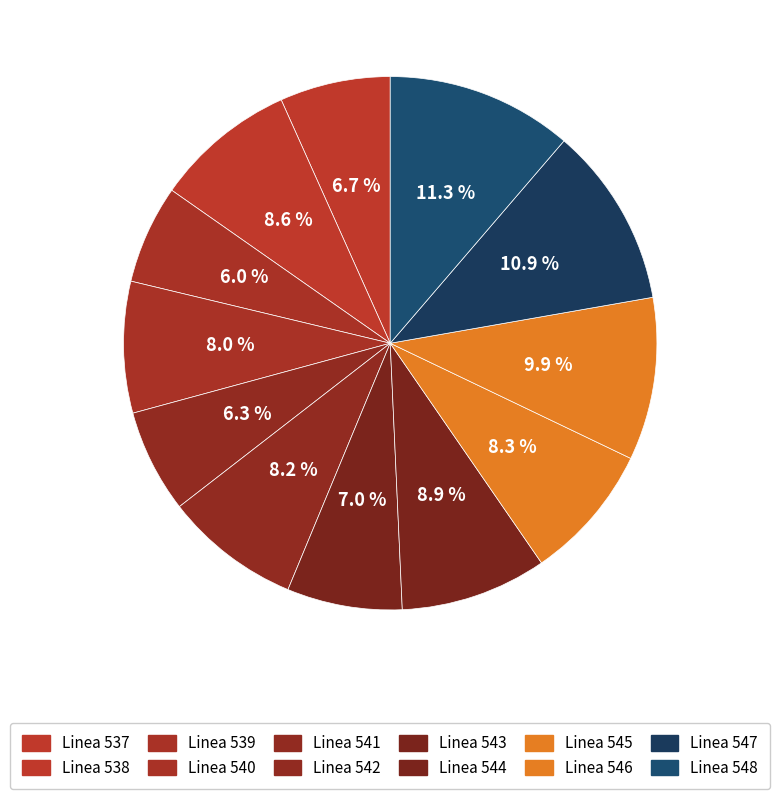

Does any single category account for the majority?

No